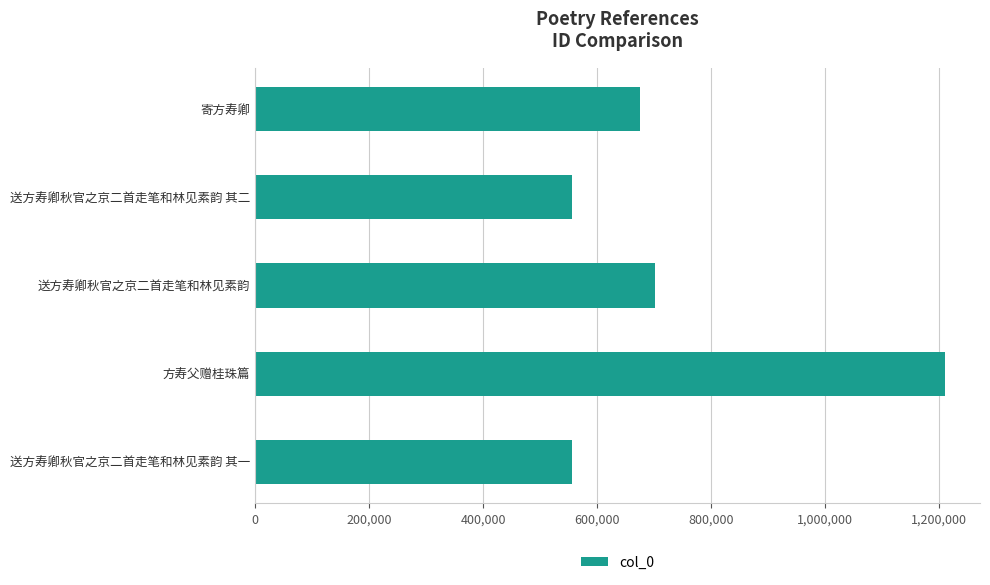

Does the chart contain stacked bars?

No